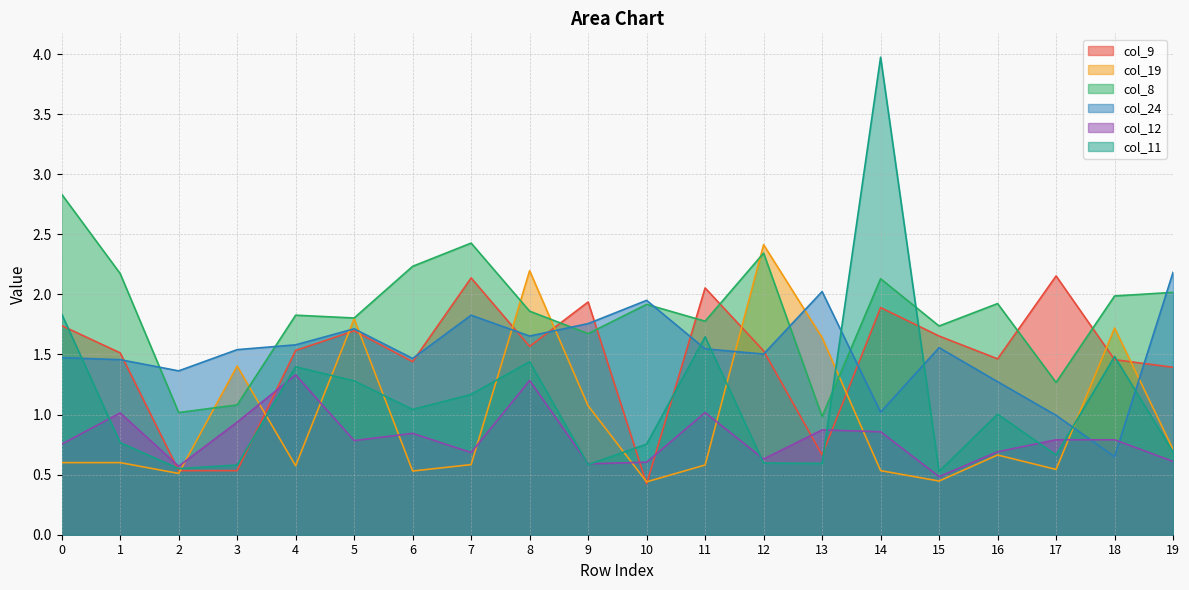

At which category does col_12 reach its first local valley?

2